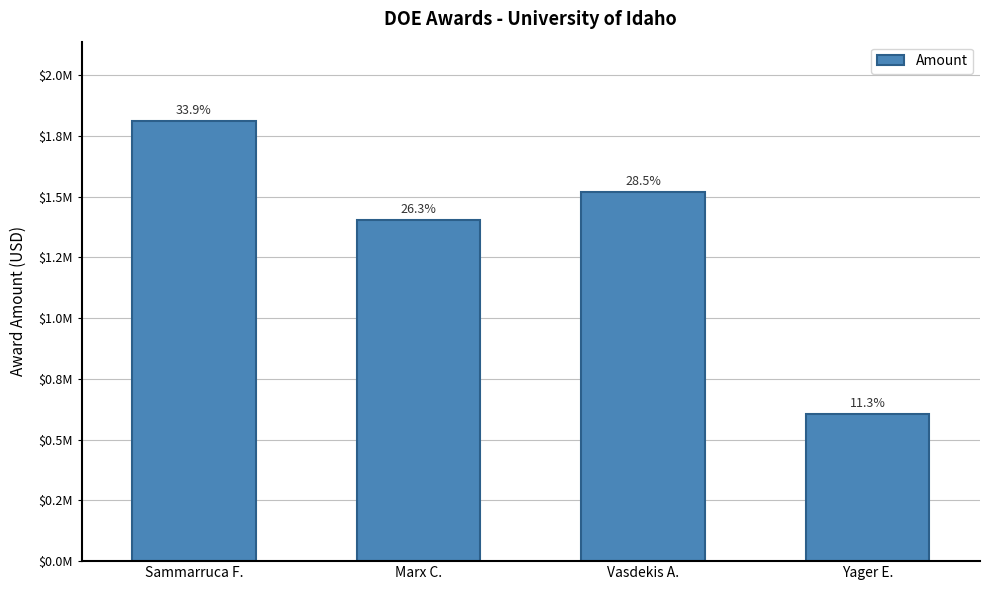

Which label corresponds to the largest value in the chart?

Sammarruca F.